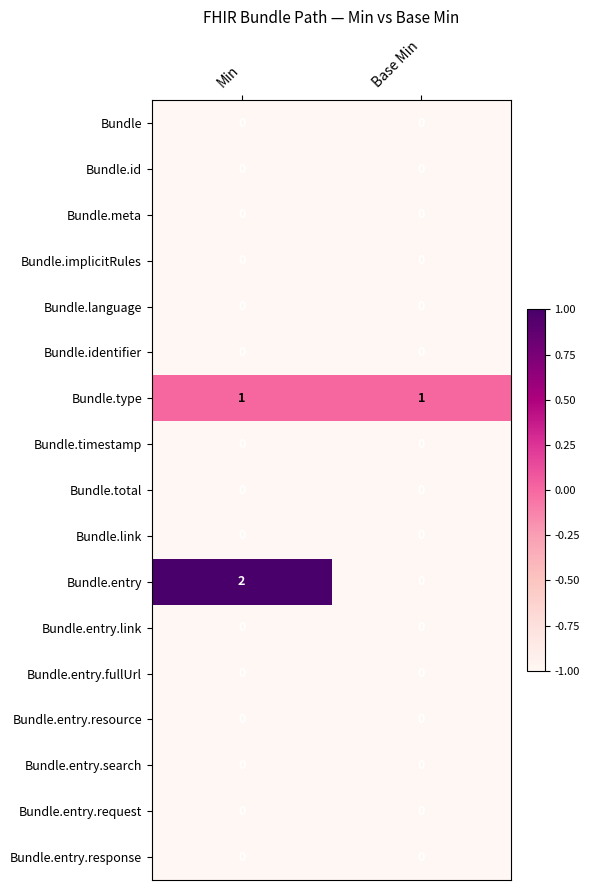

Count the number of categories in the chart.

2